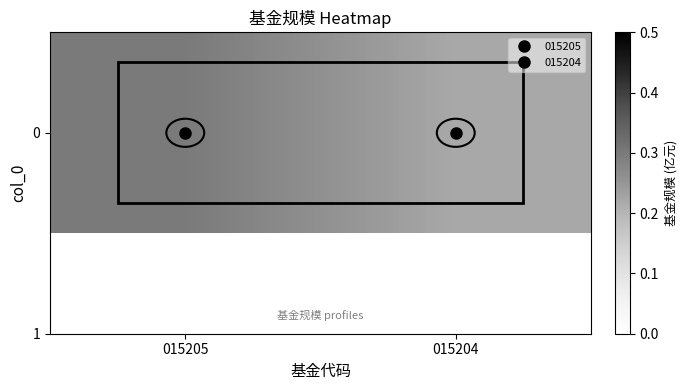

What is the smallest value displayed?

0.2